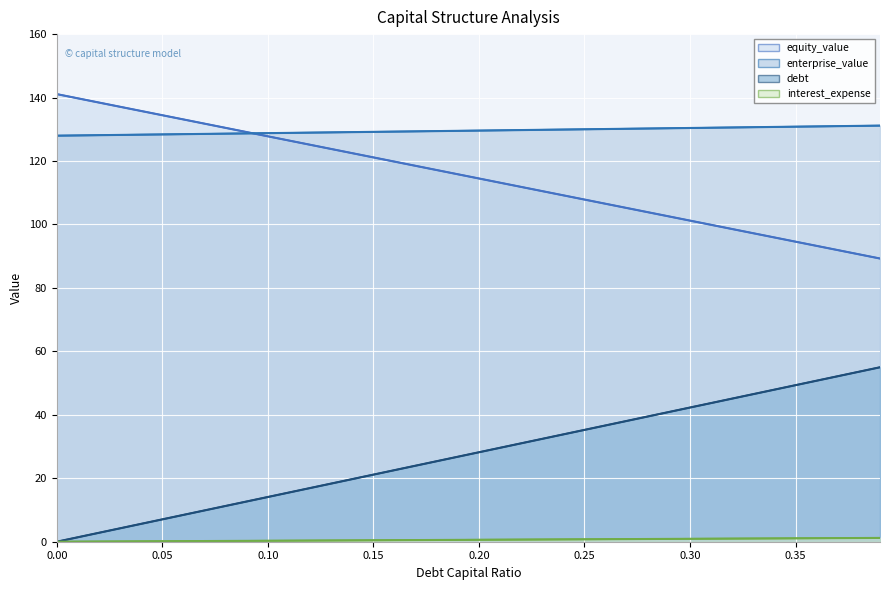

How many values in the debt series exceed 28?

6